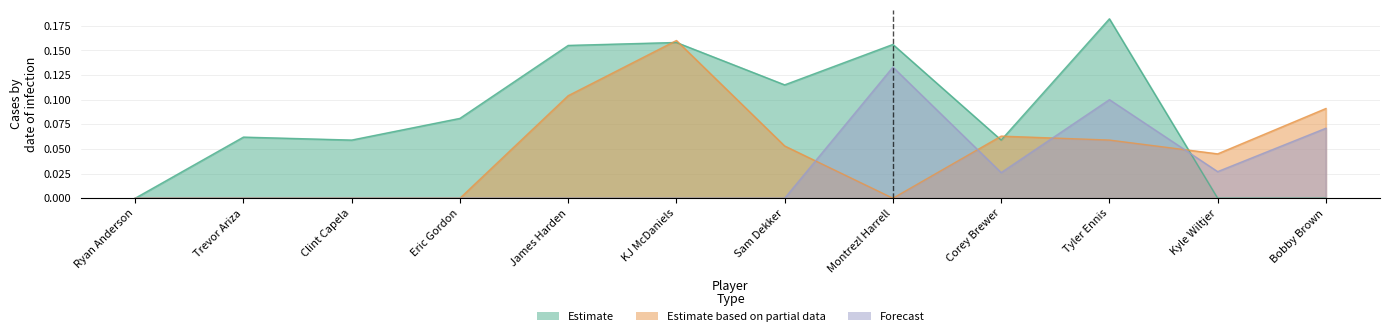

What is the total value across all series at James Harden?

0.3